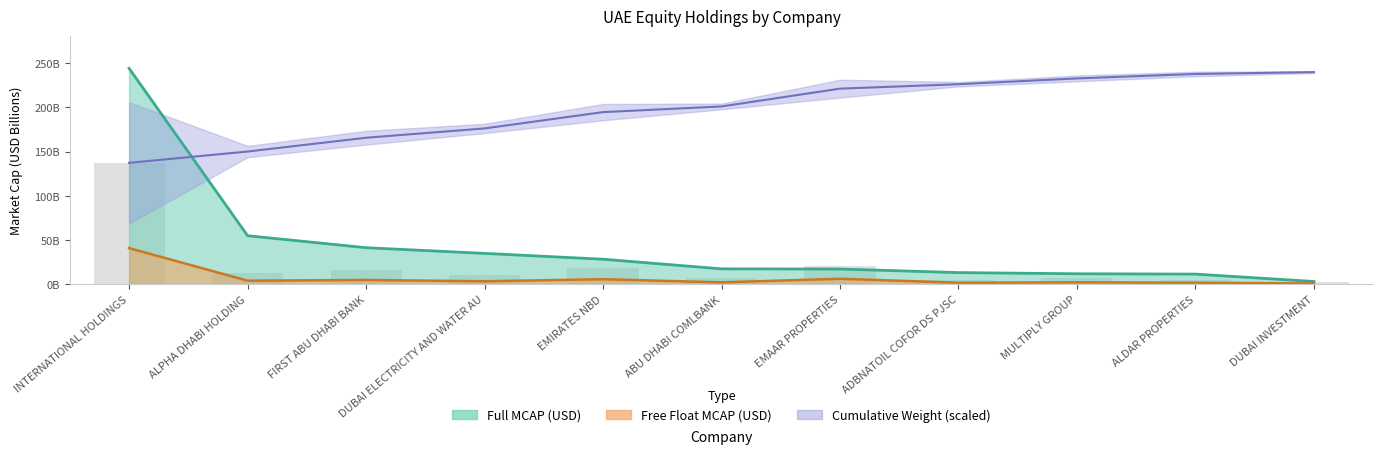

What position from the right is FIRST ABU DHABI BANK?

9